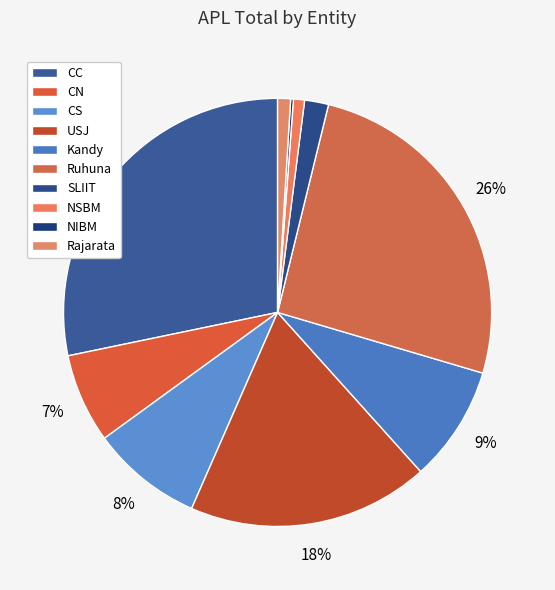

What percentage do NIBM and CC together represent?

28.5%